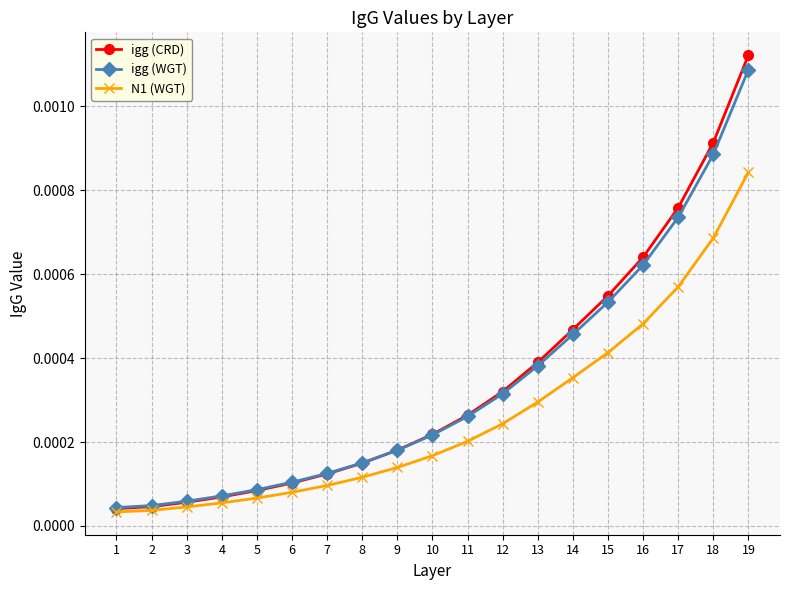

How many lines are shown in the chart?

3